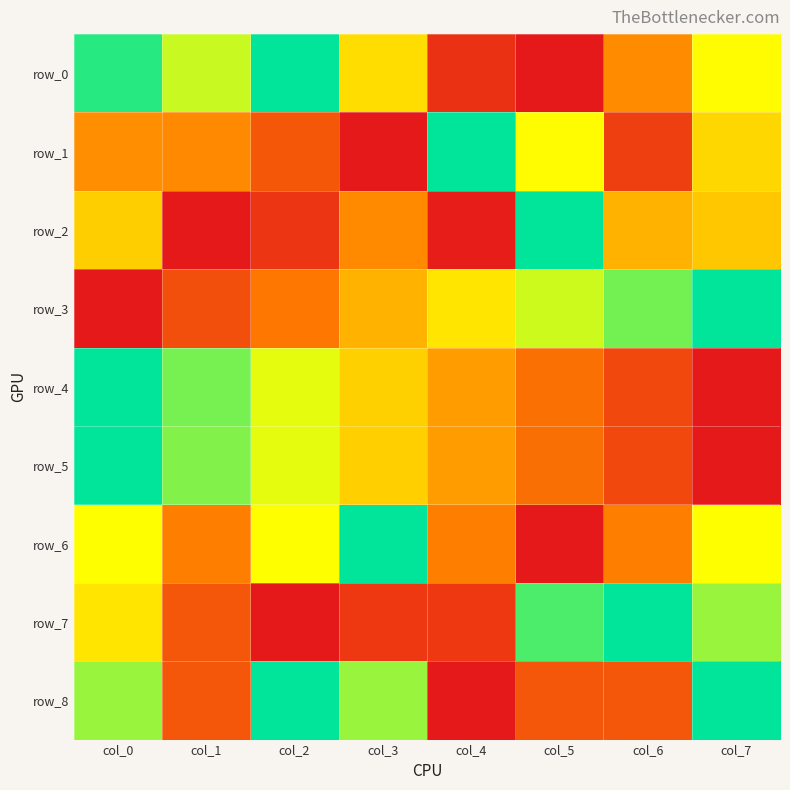

What is the difference between the row_5 values at col_2 and col_6?

0.5